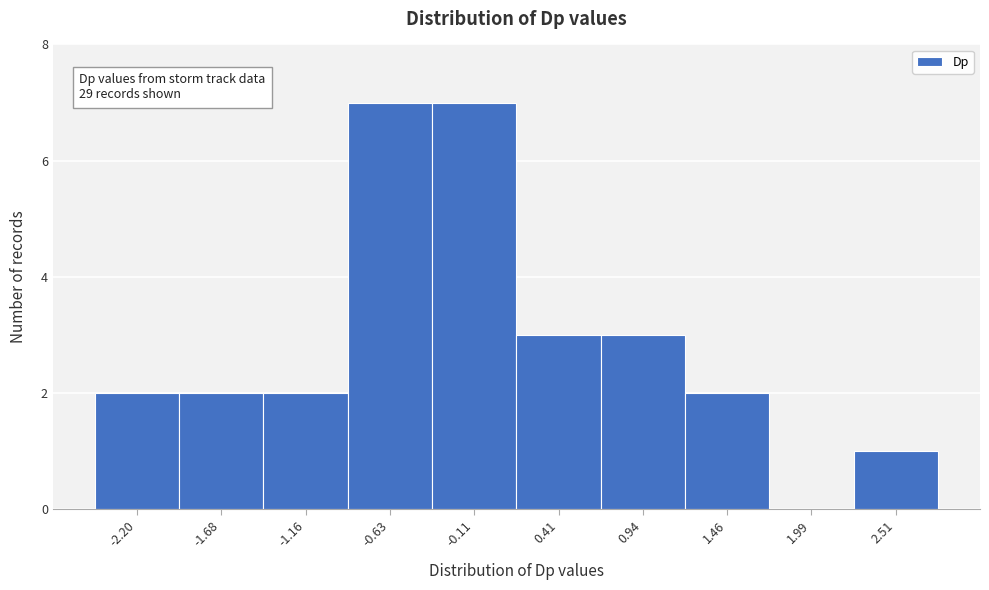

Reading left to right, transcribe all the data shown in this chart.

-2.20=2	-1.68=2	-1.16=2	-0.63=7	-0.11=7	0.41=3	0.94=3	1.46=2	1.99=0	2.51=1